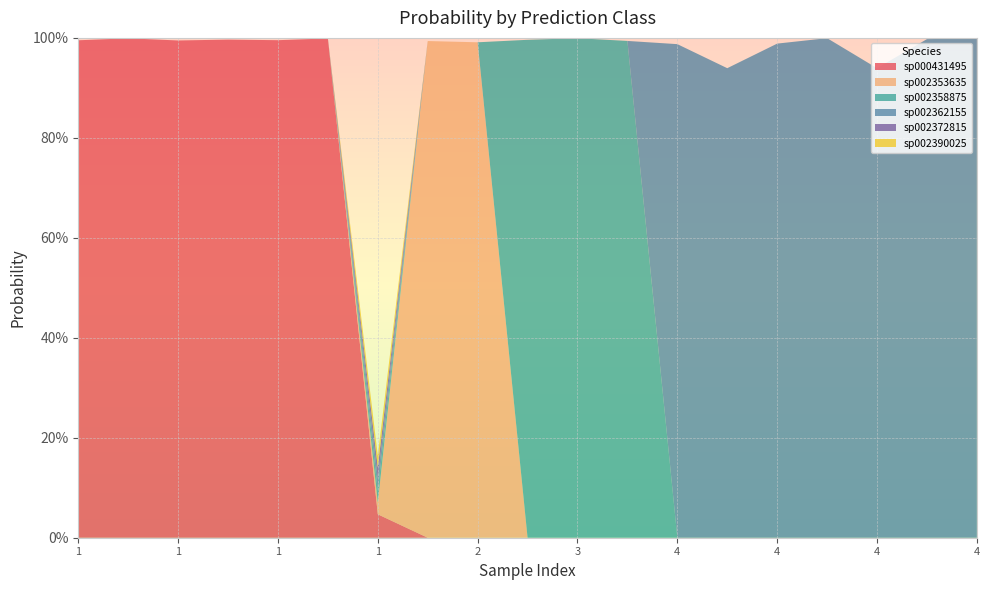

What are all the series names shown in the legend?

sp000431495, sp002353635, sp002358875, sp002362155, sp002372815, sp002390025